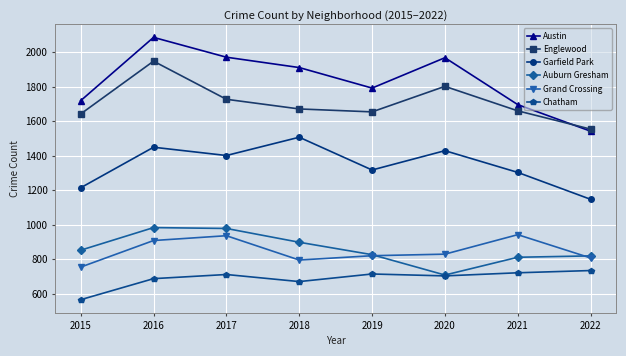

At which category does Auburn Gresham reach its first local valley?

2020